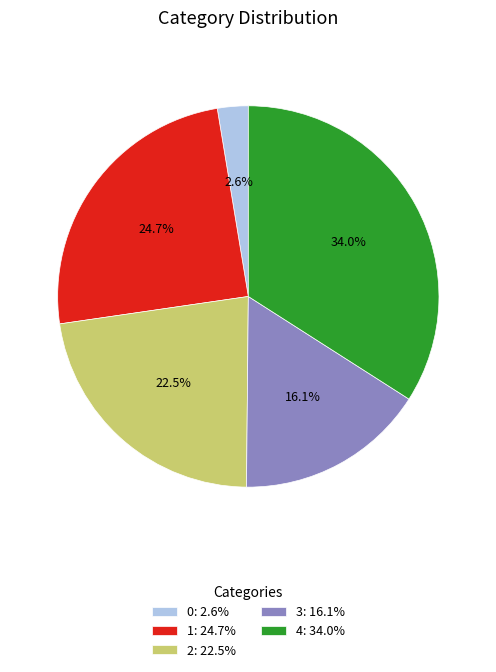

How many segments does this pie chart have?

5